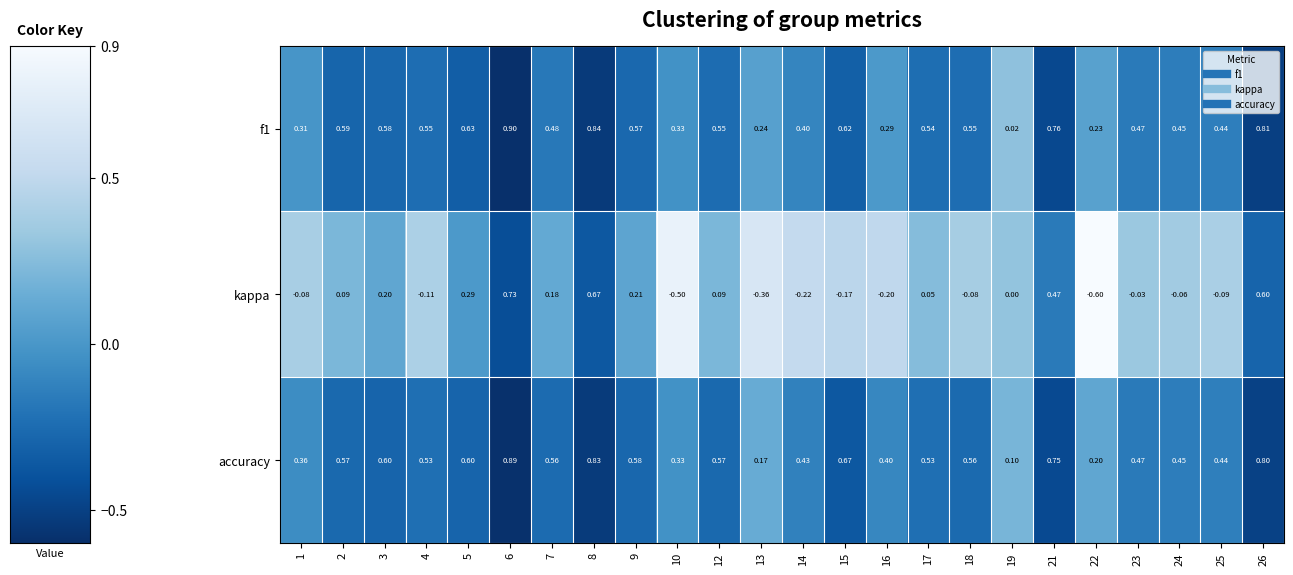

Count the number of categories in the chart.

24